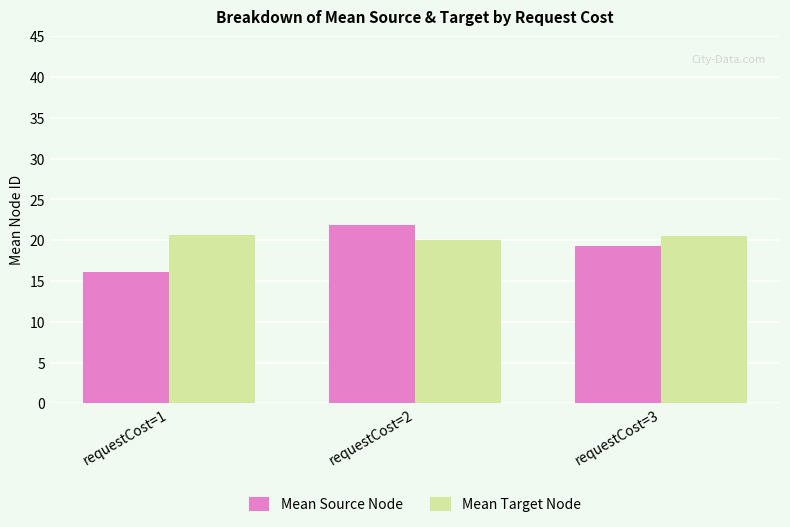

Where does the Mean Source Node series first go above 19?

requestCost=2